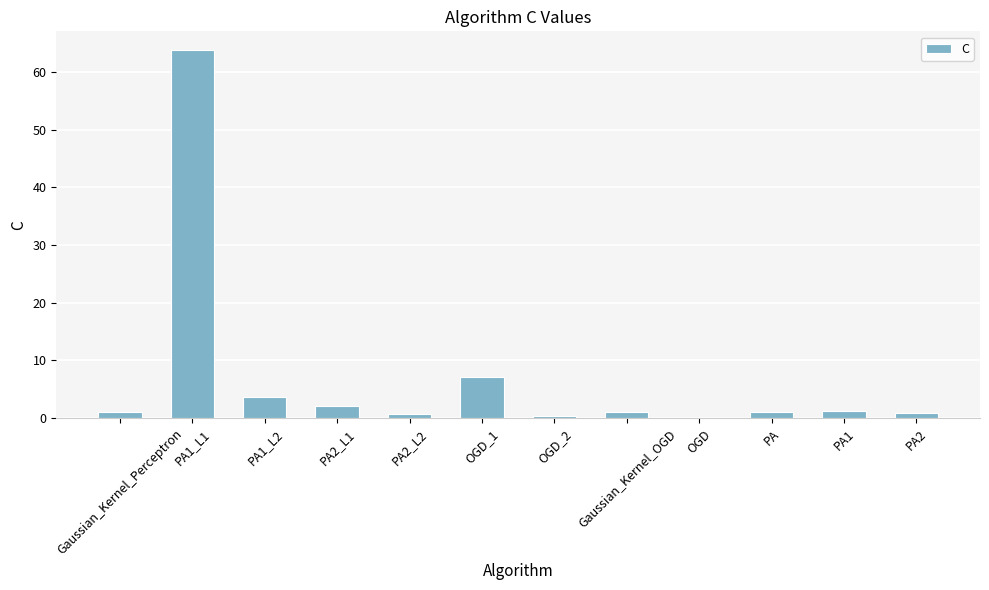

Which label corresponds to the largest value in the chart?

PA1_L1